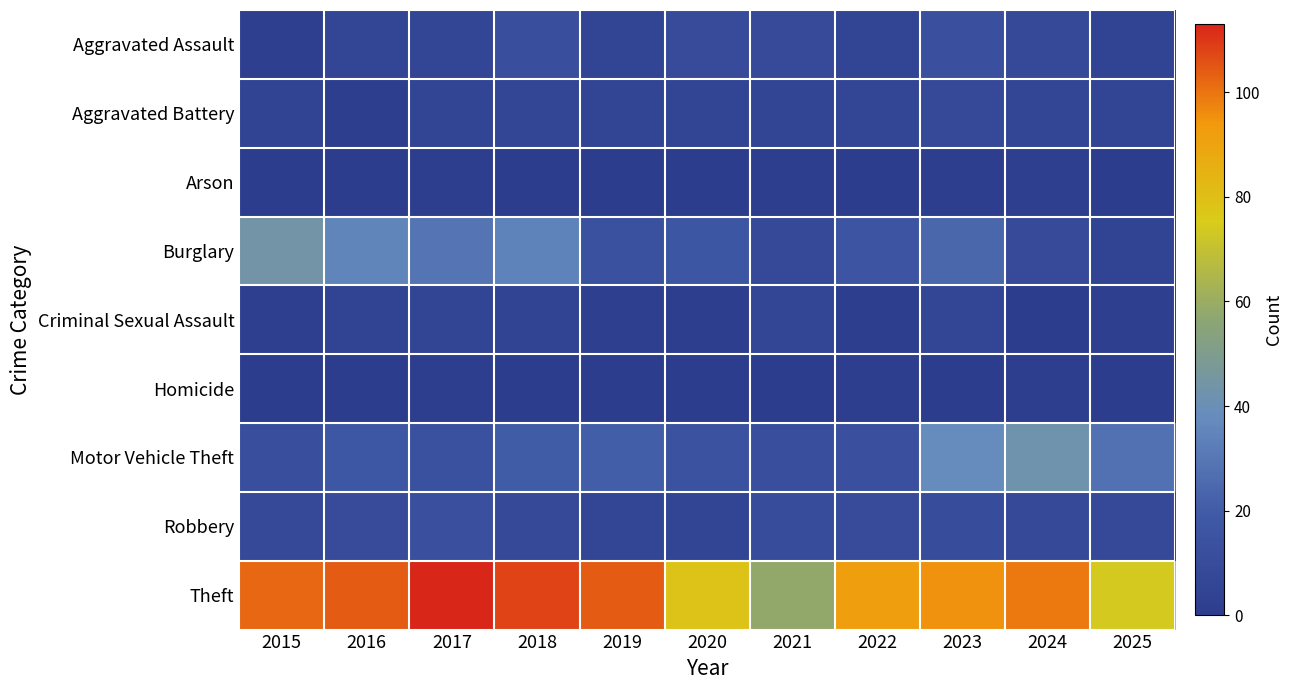

What is the difference between the highest and lowest values at 2025?

74